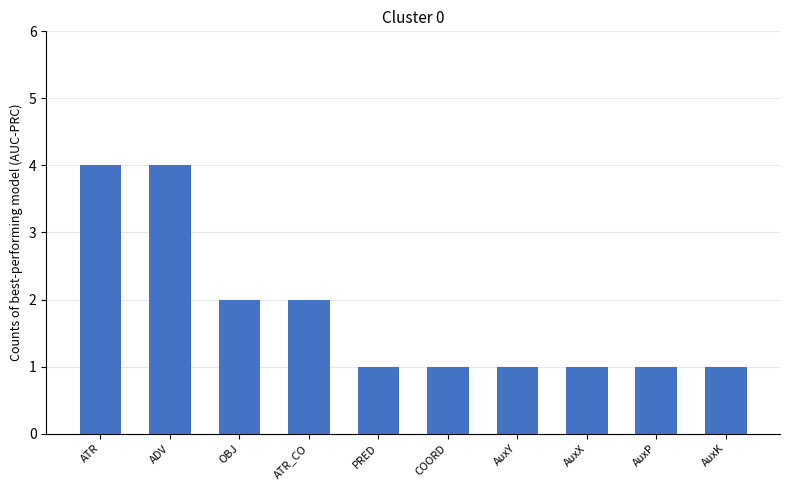

Approximately how many times larger is the value at OBJ compared to ATR?

0.5